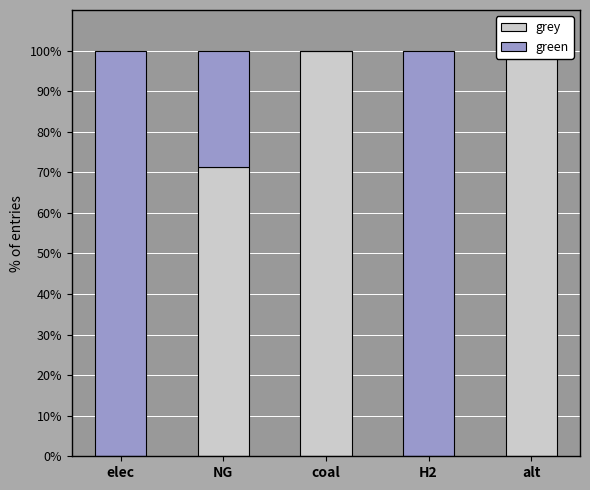

Does the chart contain any negative values?

No